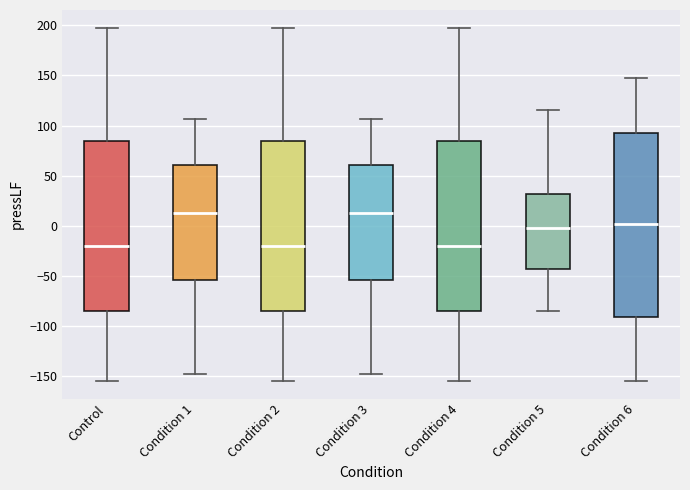

Reading left to right, read every box against the y-axis: the position of its median line, the range the box covers, and the ends of its whiskers. The values are not printed on the chart, so give them approximately, as read against the axis.

Control: median -20, box -85 to 85, whiskers -155 to 200
Condition 1: median 10, box -55 to 60, whiskers -150 to 105
Condition 2: median -20, box -85 to 85, whiskers -155 to 200
Condition 3: median 10, box -55 to 60, whiskers -150 to 105
Condition 4: median -20, box -85 to 85, whiskers -155 to 200
Condition 5: median 0, box -45 to 30, whiskers -85 to 115
Condition 6: median 0, box -90 to 90, whiskers -155 to 145